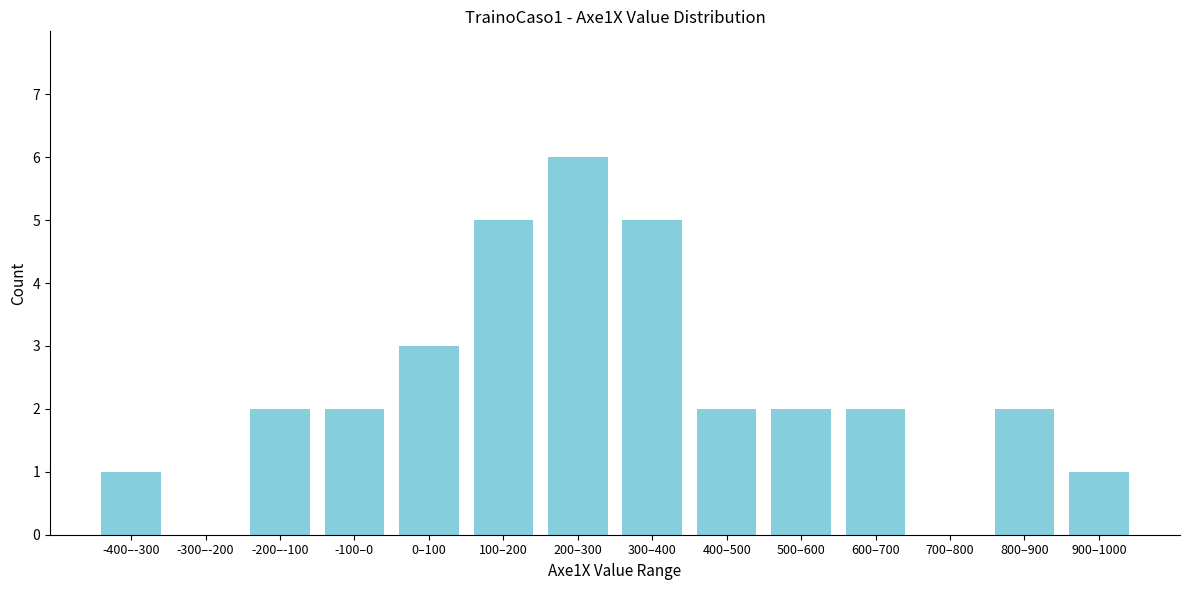

Reading right to left, what are all the values shown in this chart?

900–1000=1	800–900=2	700–800=0	600–700=2	500–600=2	400–500=2	300–400=5	200–300=6	100–200=5	0–100=3	-100–0=2	-200–-100=2	-300–-200=0	-400–-300=1